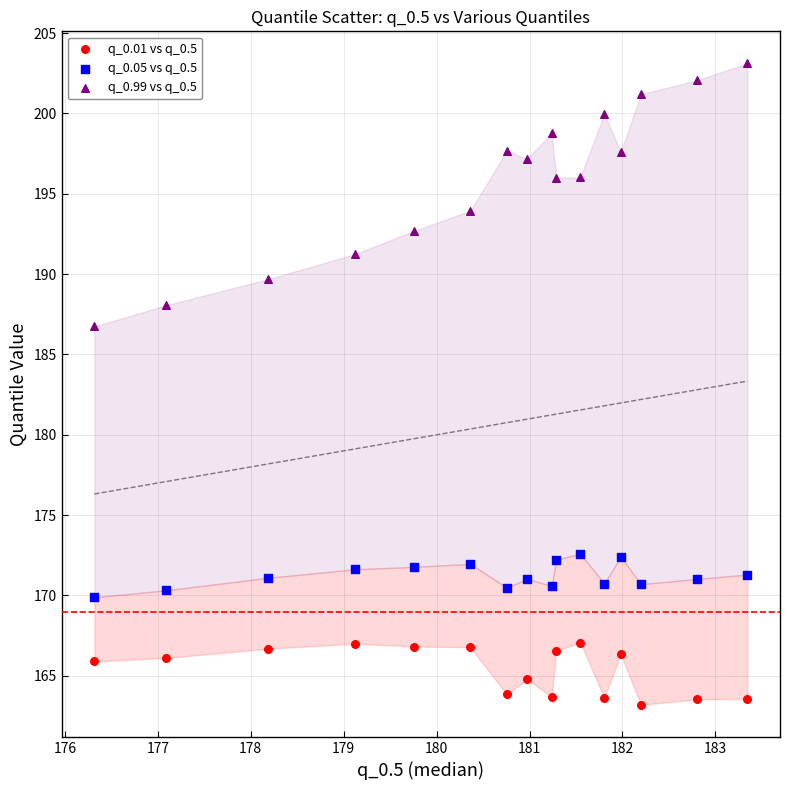

Which series reaches the minimum Y coordinate?

q_0.01 vs q_0.5